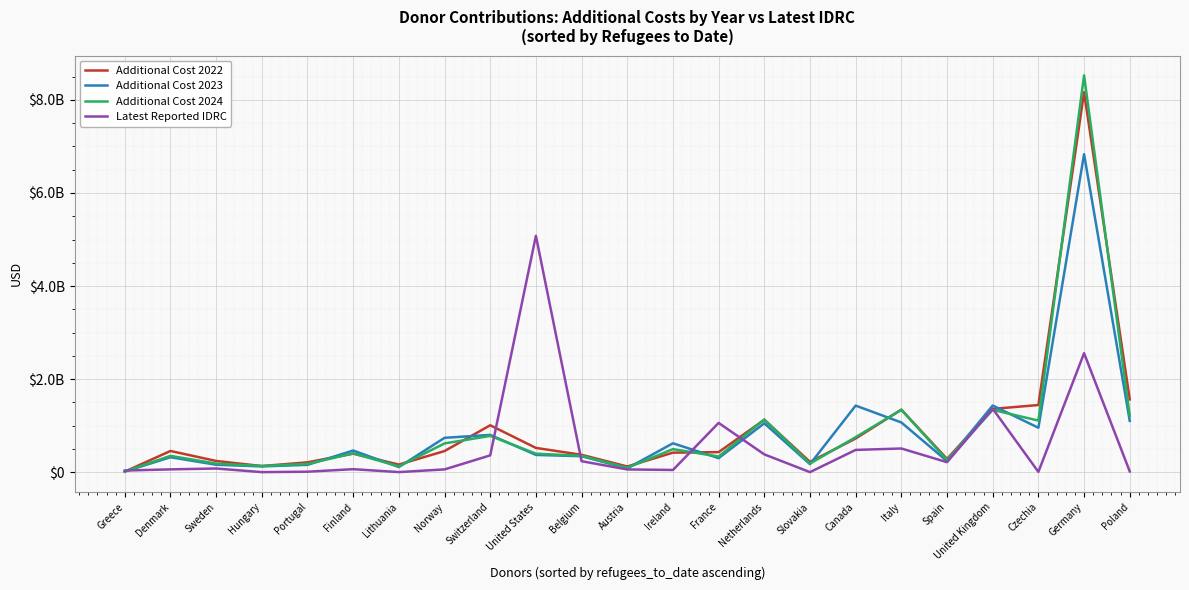

What is the difference between the maximum and minimum values in the Additional Cost 2023 series?

6819580190.8